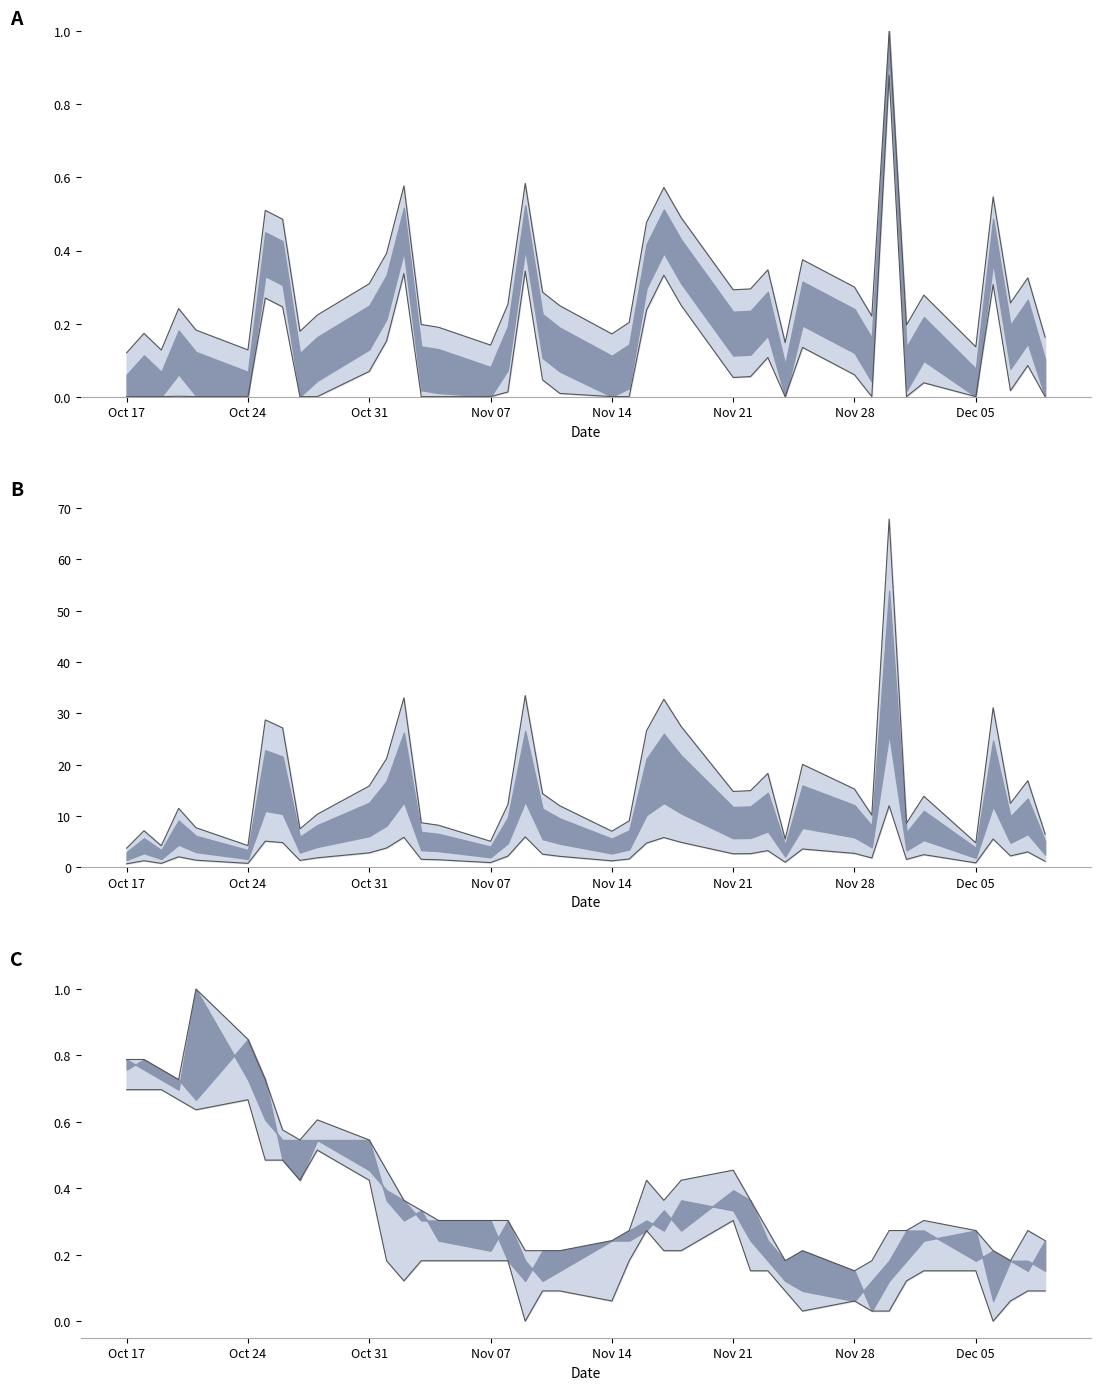

How many interior local peaks does the High series have?

7